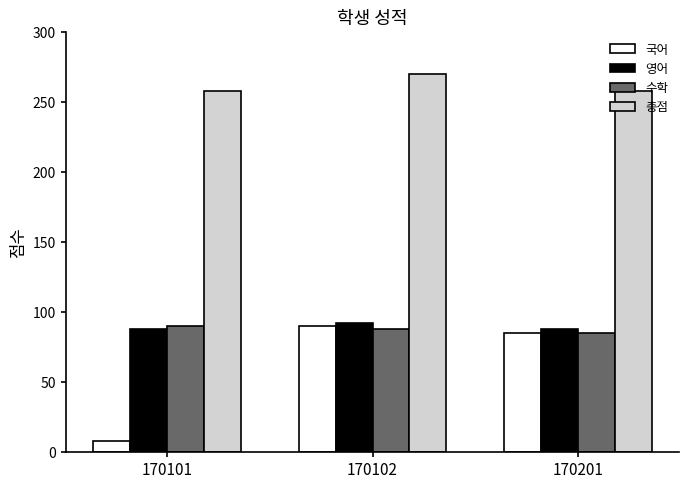

What is the difference between the maximum and second lowest values in the 수학 series?

2